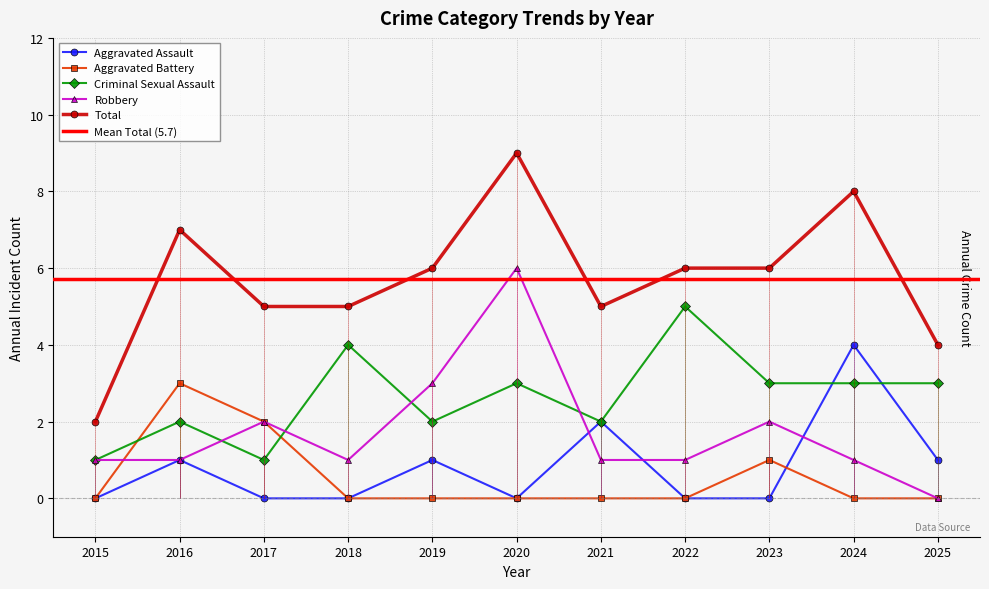

Reading left to right, what are all the values shown in this chart?

Aggravated Assault: 2015=0	2016=1	2017=0	2018=0	2019=1	2020=0	2021=2	2022=0	2023=0	2024=4	2025=1
Aggravated Battery: 2015=0	2016=3	2017=2	2018=0	2019=0	2020=0	2021=0	2022=0	2023=1	2024=0	2025=0
Criminal Sexual Assault: 2015=1	2016=2	2017=1	2018=4	2019=2	2020=3	2021=2	2022=5	2023=3	2024=3	2025=3
Robbery: 2015=1	2016=1	2017=2	2018=1	2019=3	2020=6	2021=1	2022=1	2023=2	2024=1	2025=0
Total: 2015=2	2016=7	2017=5	2018=5	2019=6	2020=9	2021=5	2022=6	2023=6	2024=8	2025=4